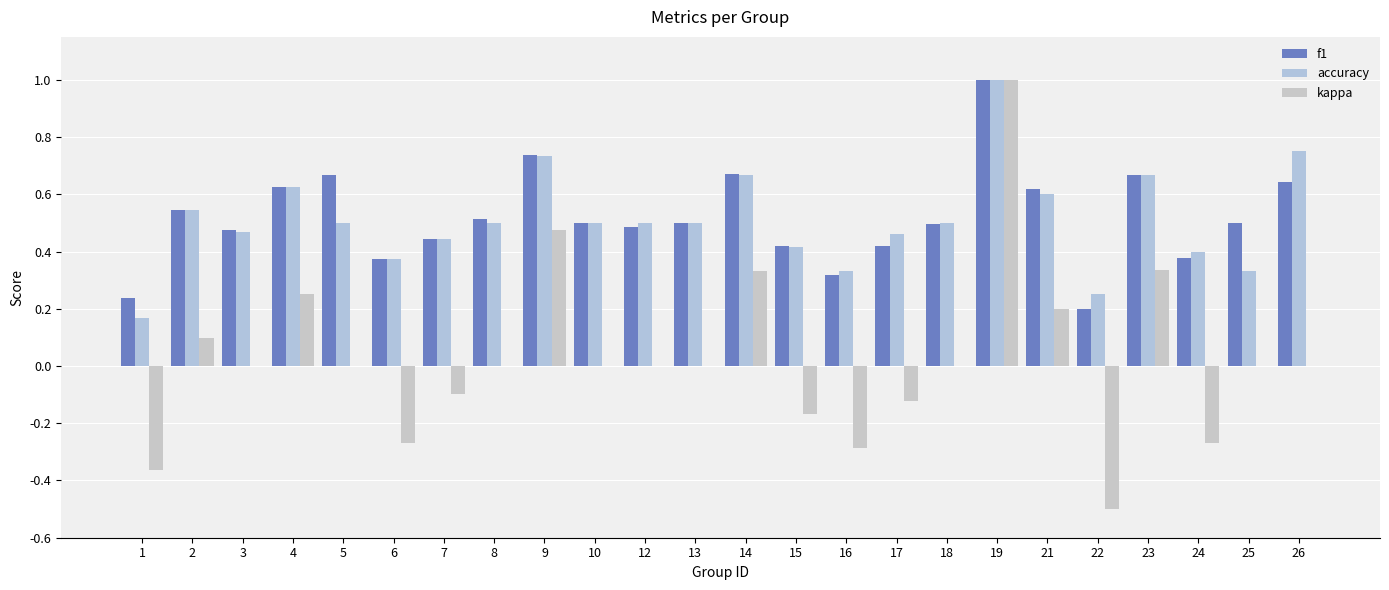

At how many categories does at least one series exceed 0?

24